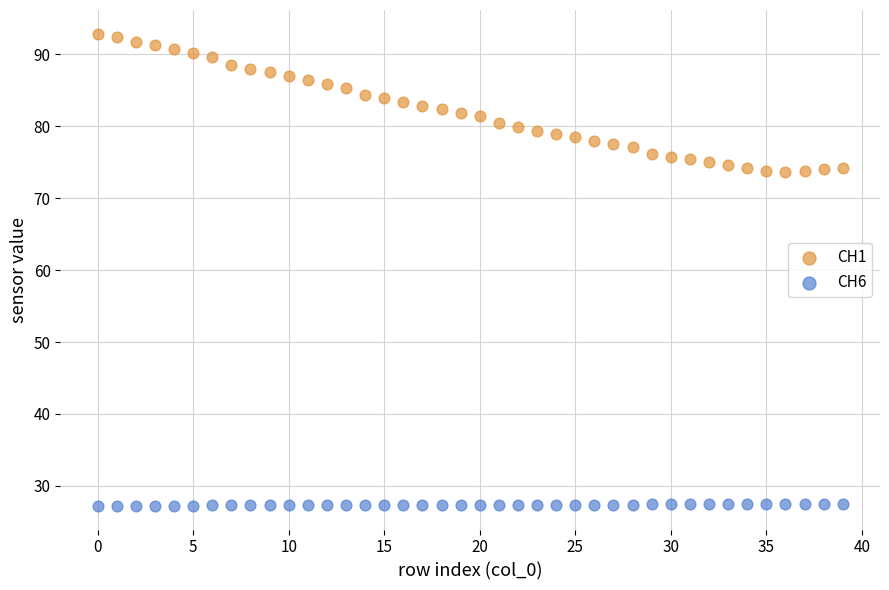

Across all data points, what is the range of Y values (max minus min)?

65.7